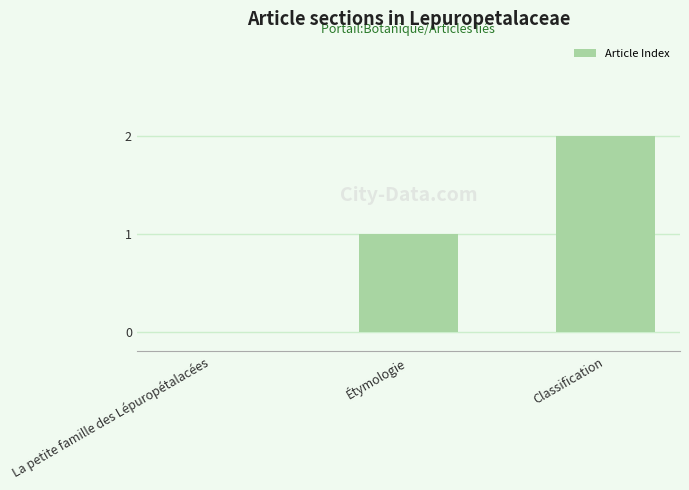

What is the maximum value shown in the chart?

2